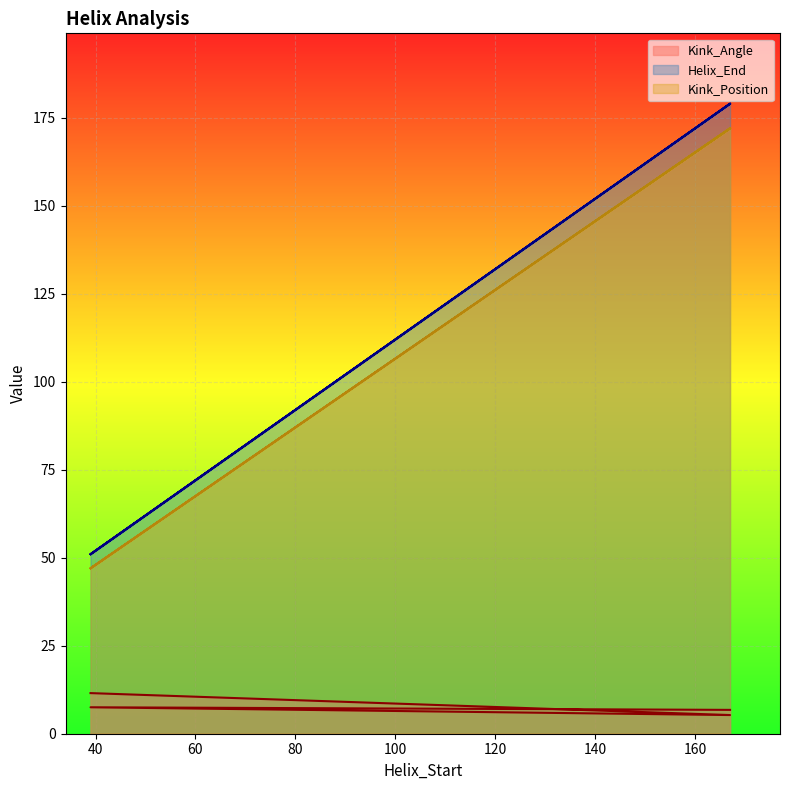

What is the difference between the Kink_Position values at 167 and 39?

125.0